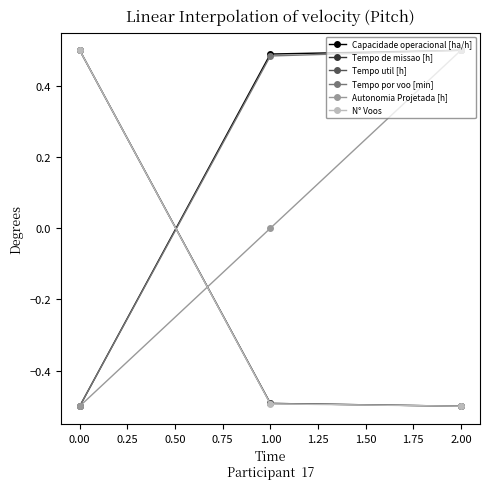

What is the minimum value shown in the chart?

-0.5